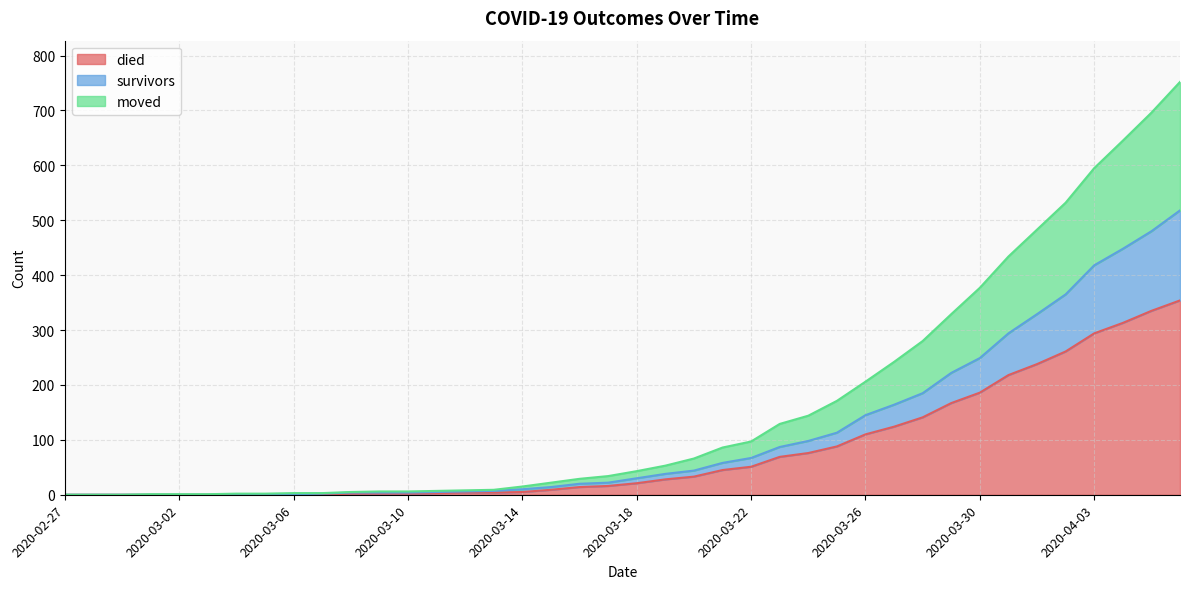

At which category does the chart reach its peak across all series?

2020-04-06